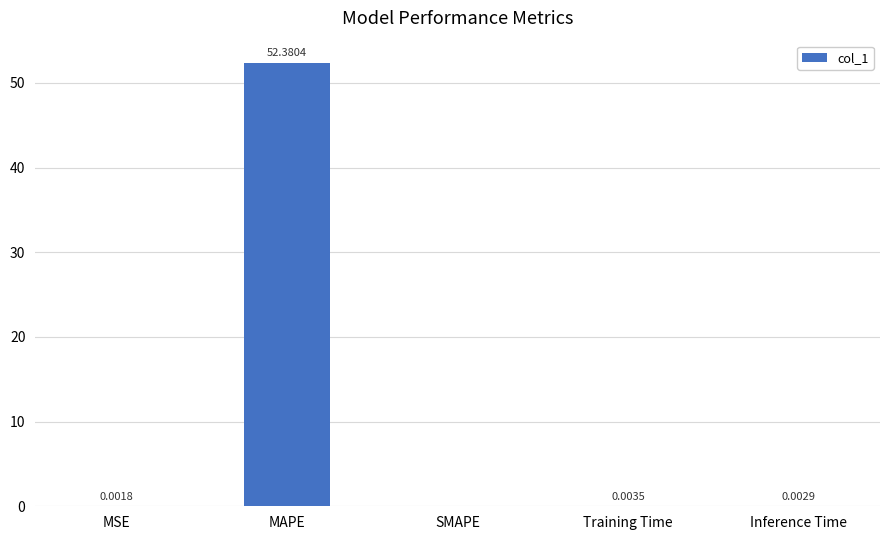

What is the sum of all values?

52.4